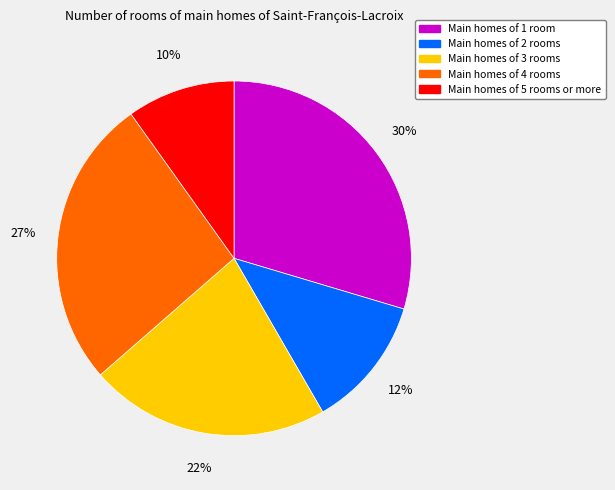

To the nearest percent, what is the difference between the largest and smallest slice percentages?

20%